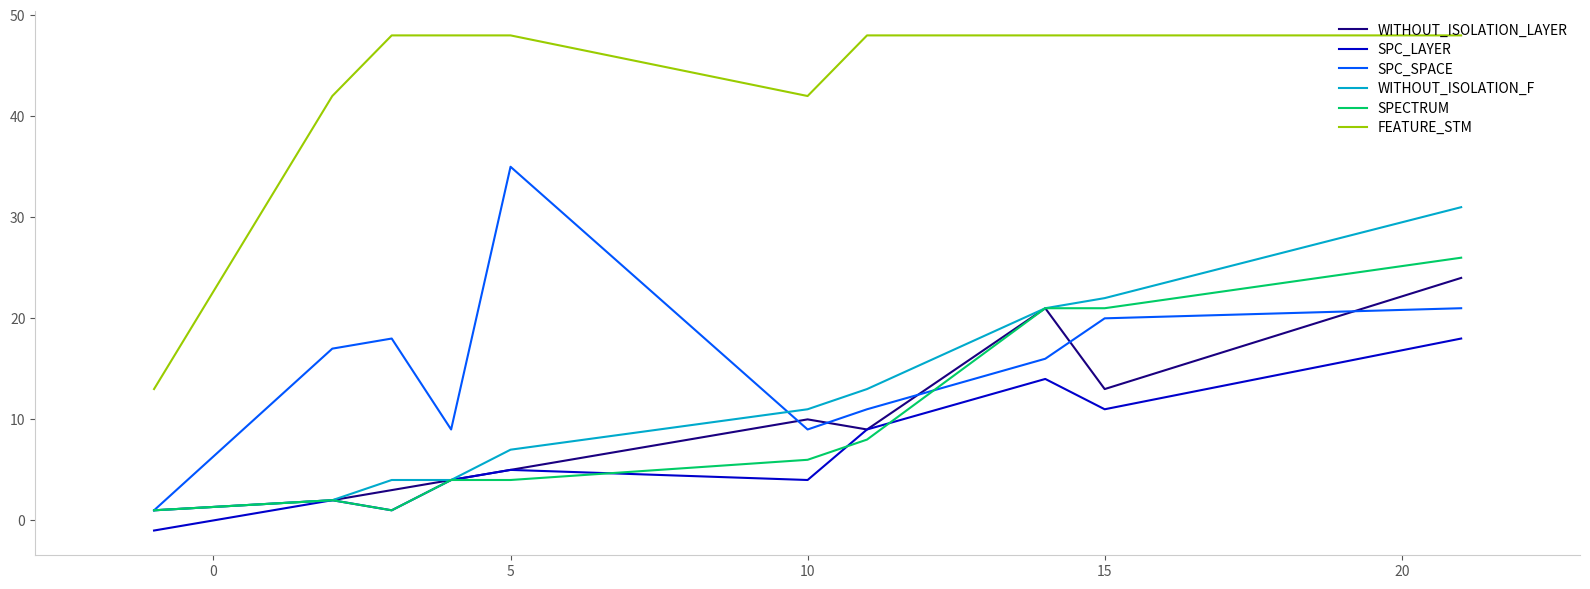

True or false: SPC_LAYER and FEATURE_STM cross at least once.

False